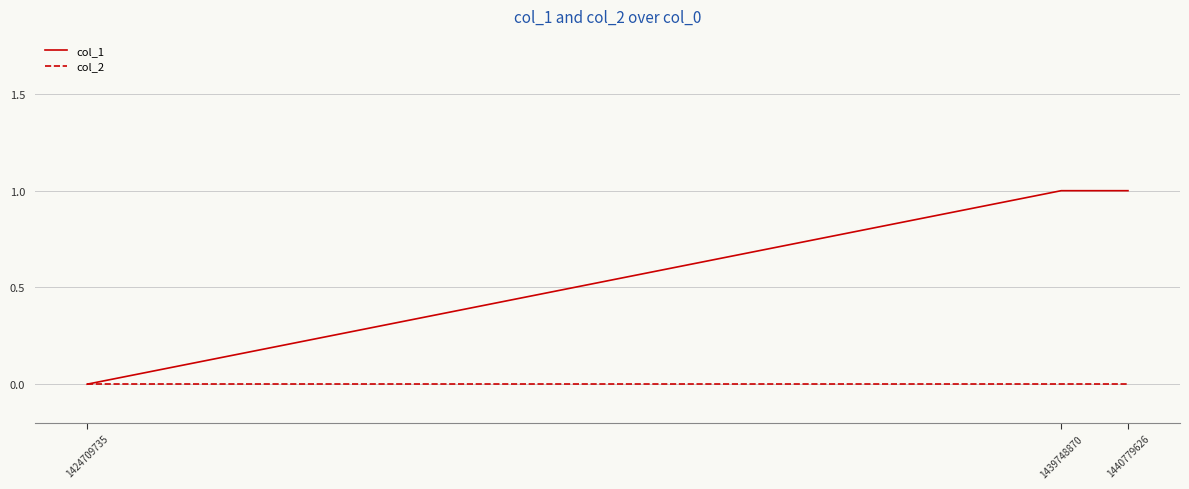

Count the number of data series in this chart.

2